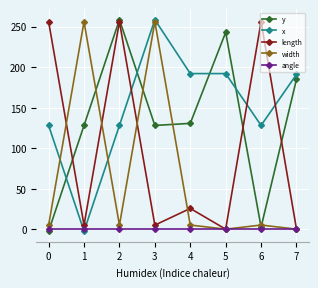

Between which two adjacent categories do width and length first intersect?

0 and 1